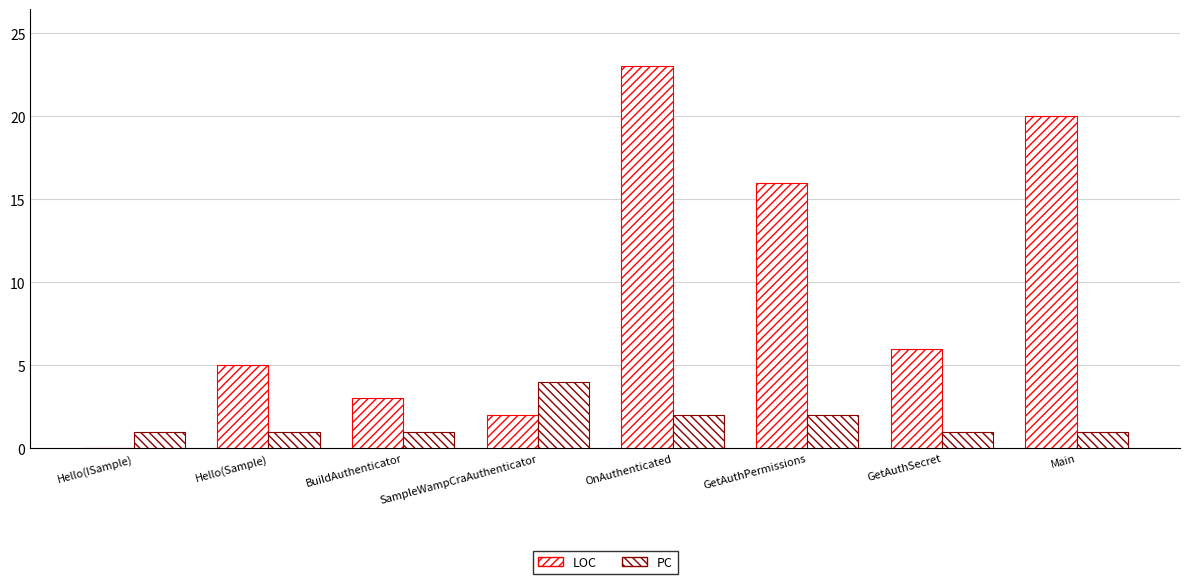

Are the bars horizontal?

No